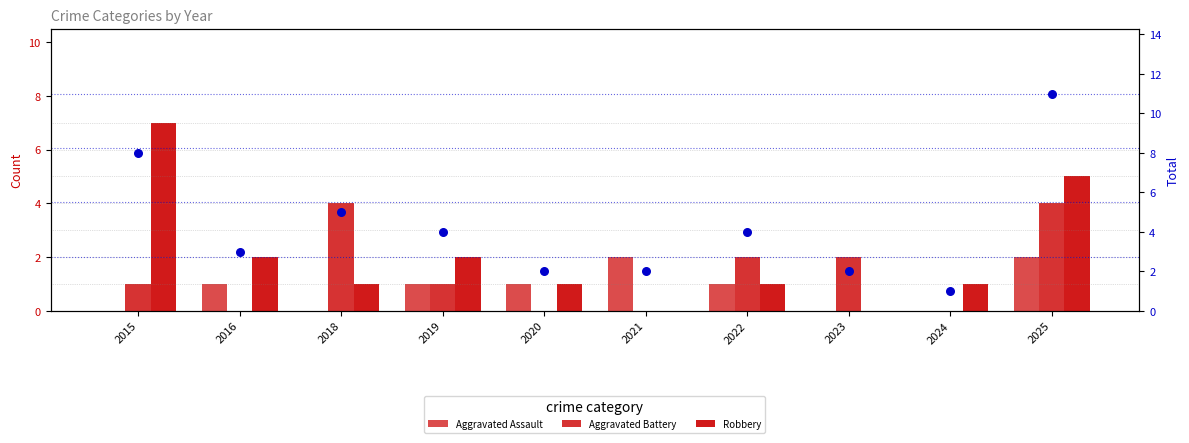

Which series reaches the minimum Y coordinate?

Aggravated Assault